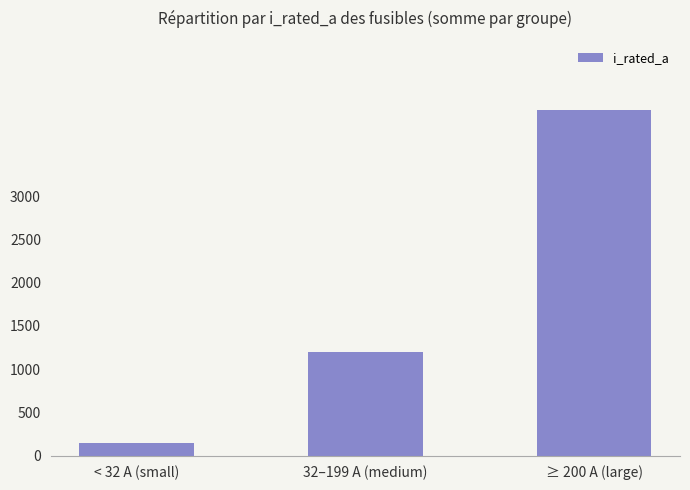

Count the number of categories in the chart.

3